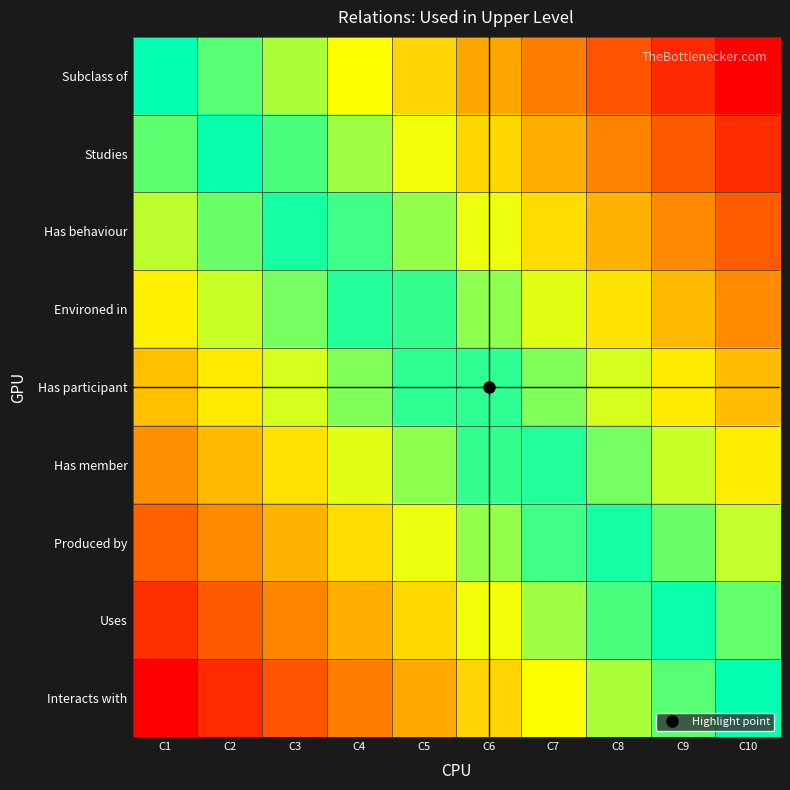

Which category has the lowest value across all series?

C1